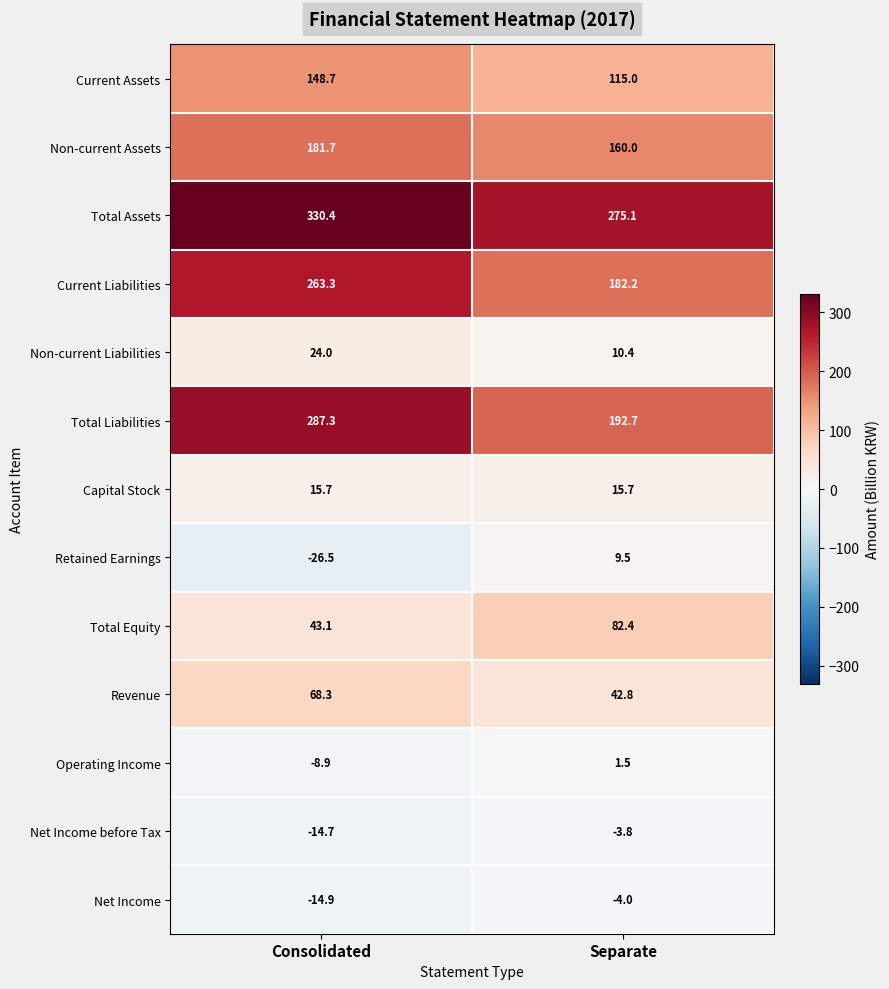

List the series in order of their peak value, lowest first.

Net Income, Net Income before Tax, Operating Income, Retained Earnings, Capital Stock, Non-current Liabilities, Revenue, Total Equity, Current Assets, Non-current Assets, Current Liabilities, Total Liabilities, Total Assets